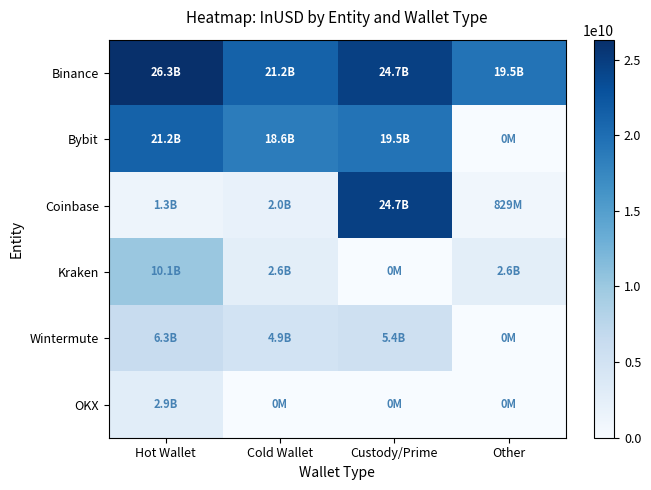

Which category has the highest value across all series?

Hot Wallet